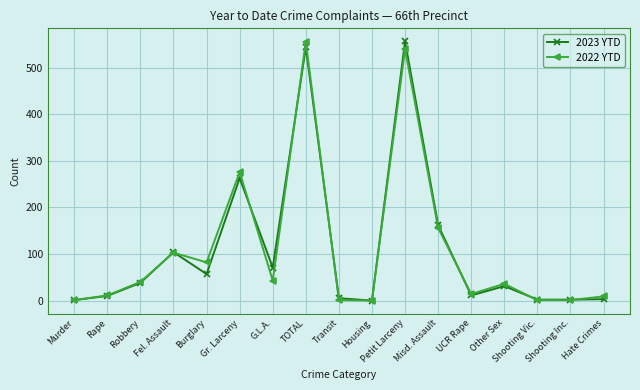

Count the number of categories in the chart.

17